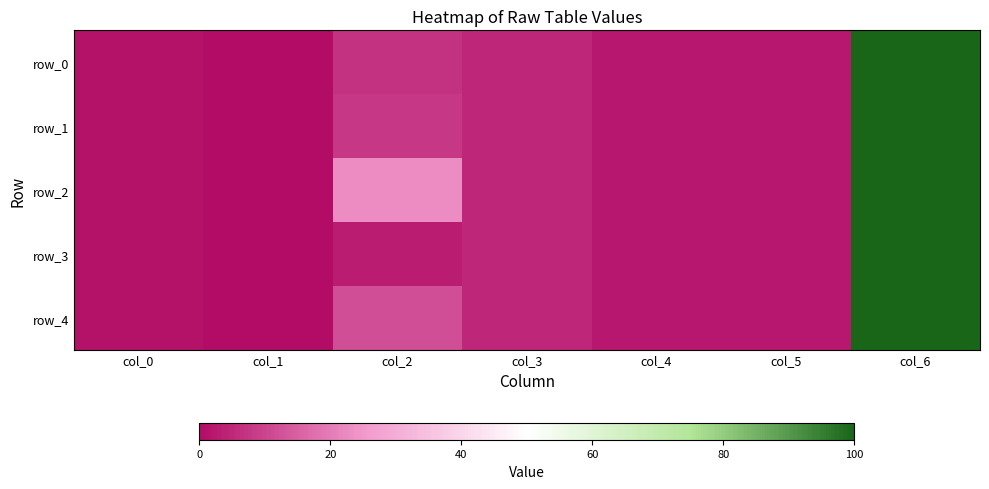

At which category does the chart reach its peak across all series?

col_6